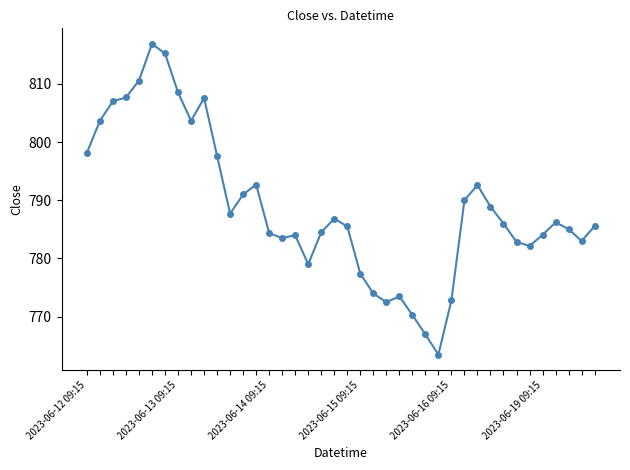

What is the greatest value displayed?

816.9